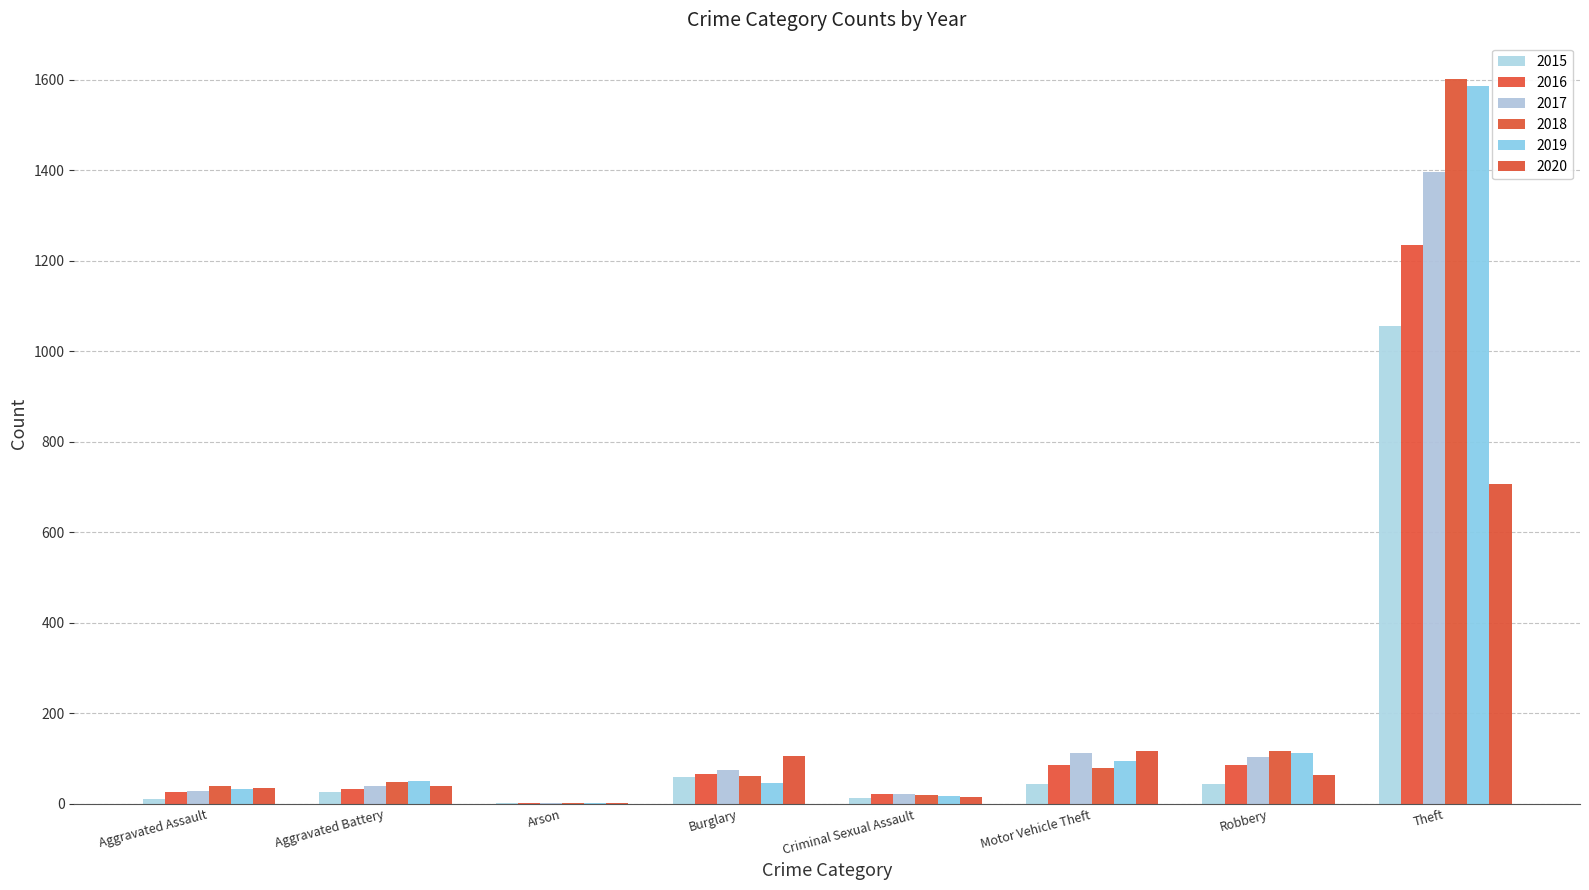

What is the sum of the 2018 values at Aggravated Assault and Burglary?

102